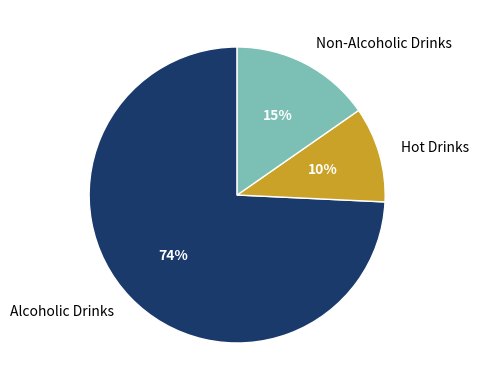

How many segments does this pie chart have?

3